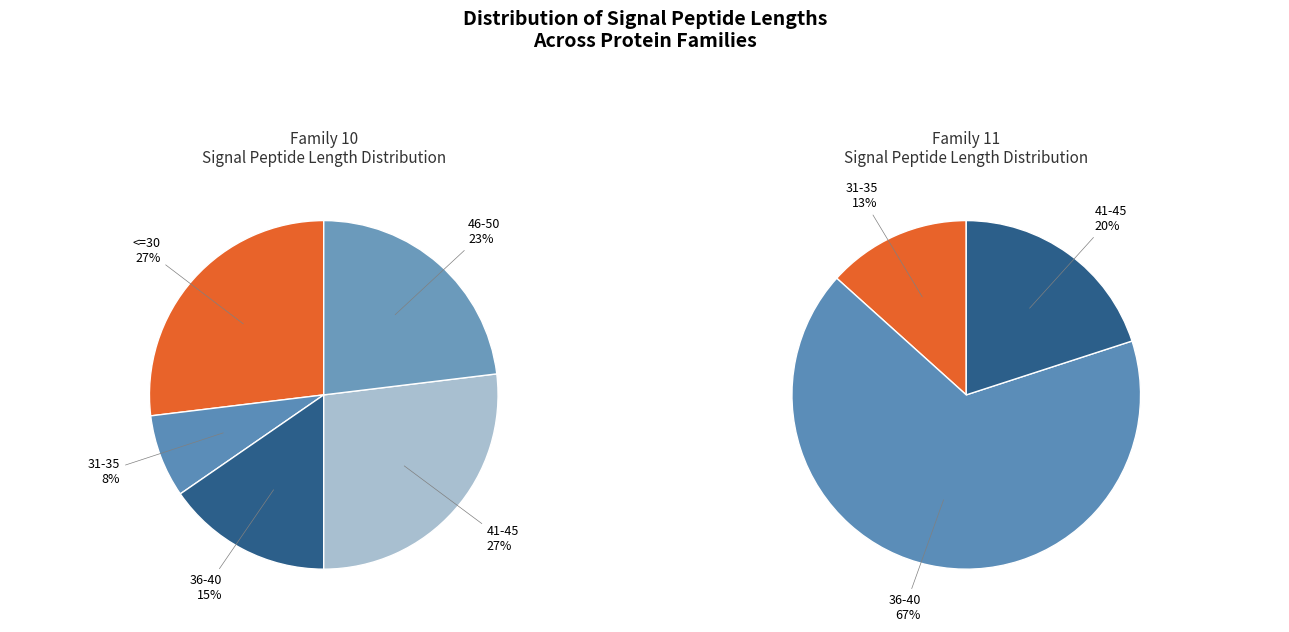

What percentage is NOT represented by Family 11?

51.7%